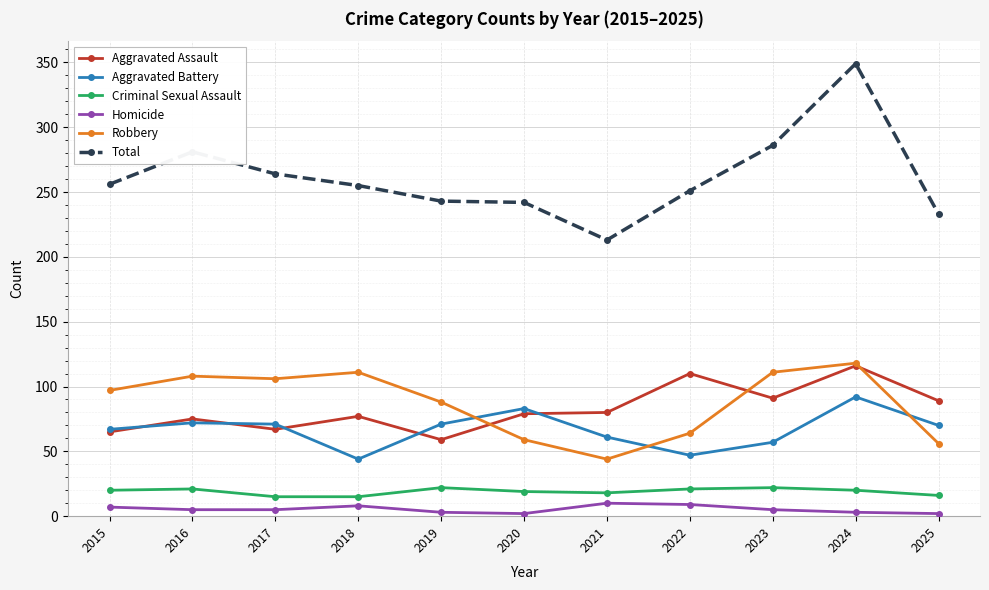

How many interior local valleys does the Aggravated Battery series have?

2